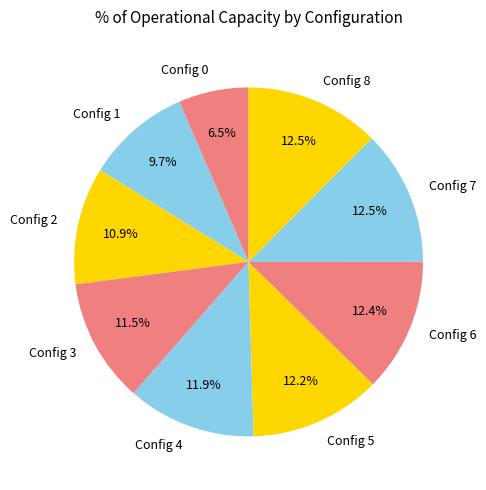

To the nearest percent, what is the average slice percentage?

11%